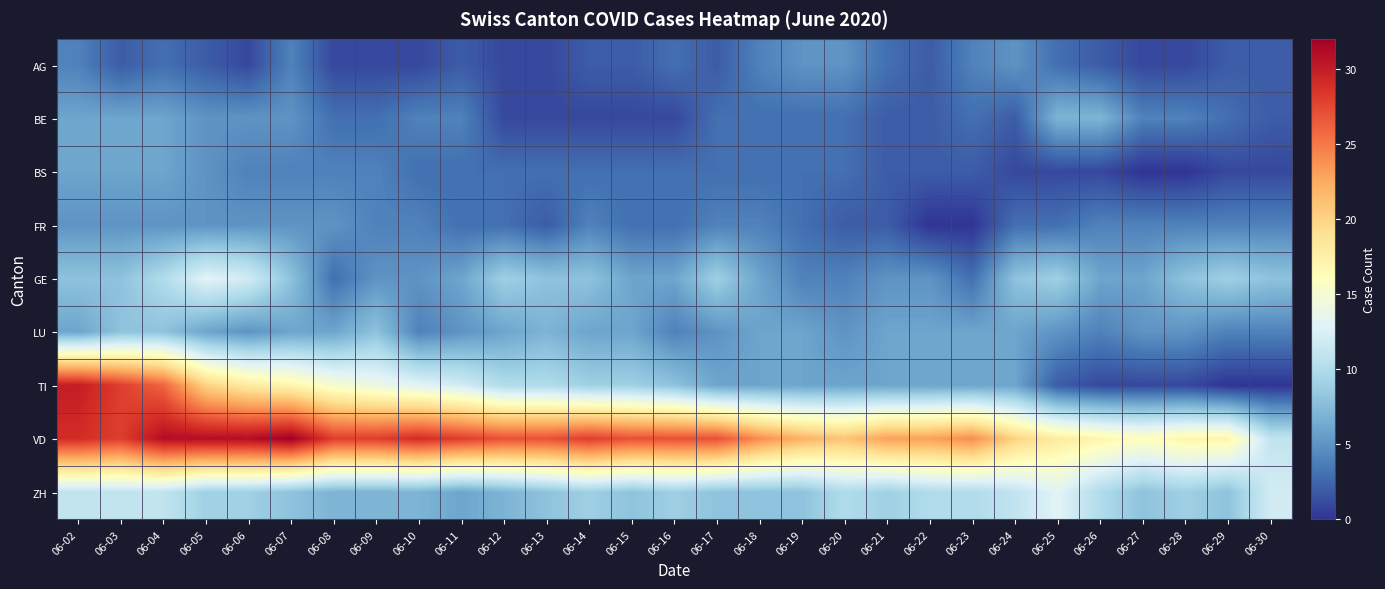

How many categories are shown in the chart?

29